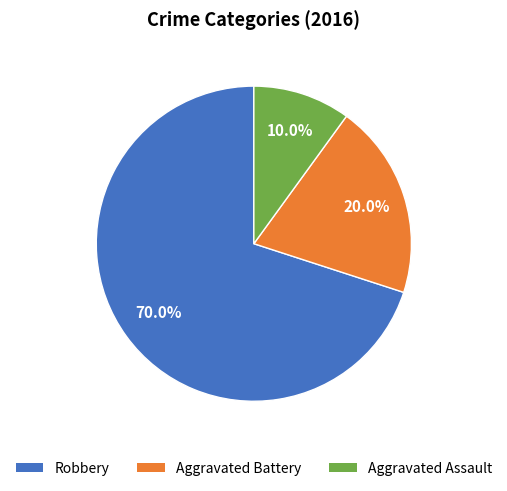

Which has a higher value, Robbery or Aggravated Assault?

Robbery